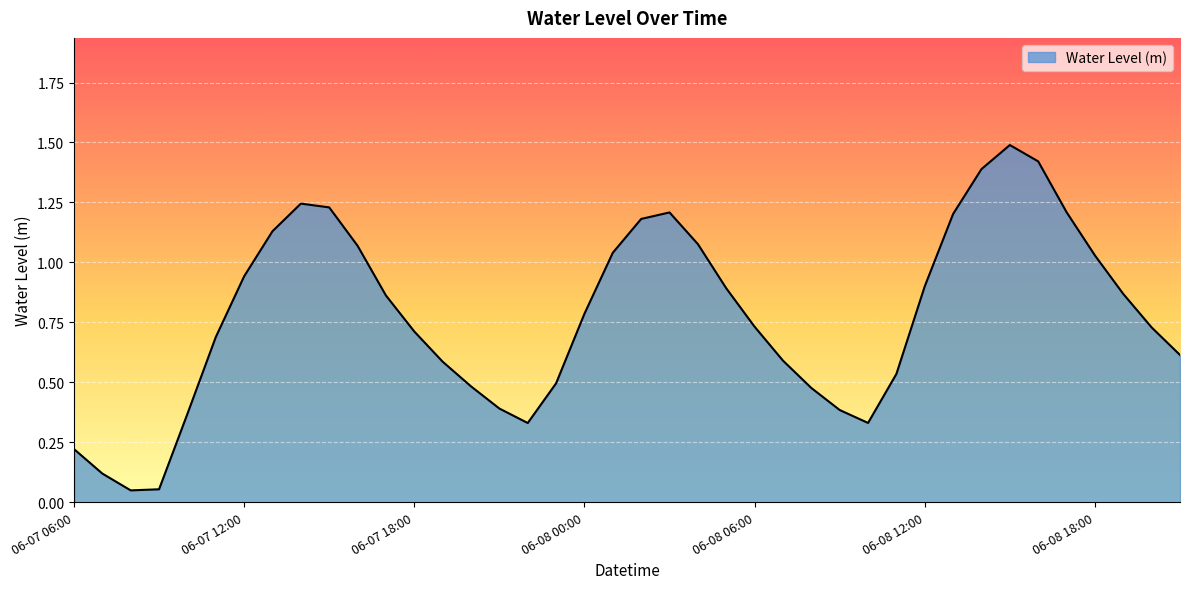

What is the maximum value shown in the chart?

1.5